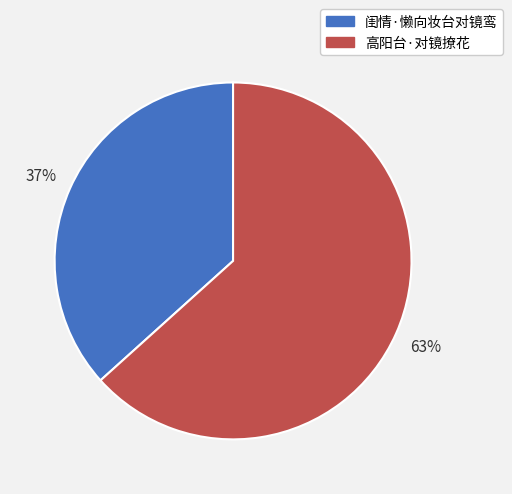

What percentage is the 闺情·懒向妆台对镜鸾 slice, to the nearest percent?

37%